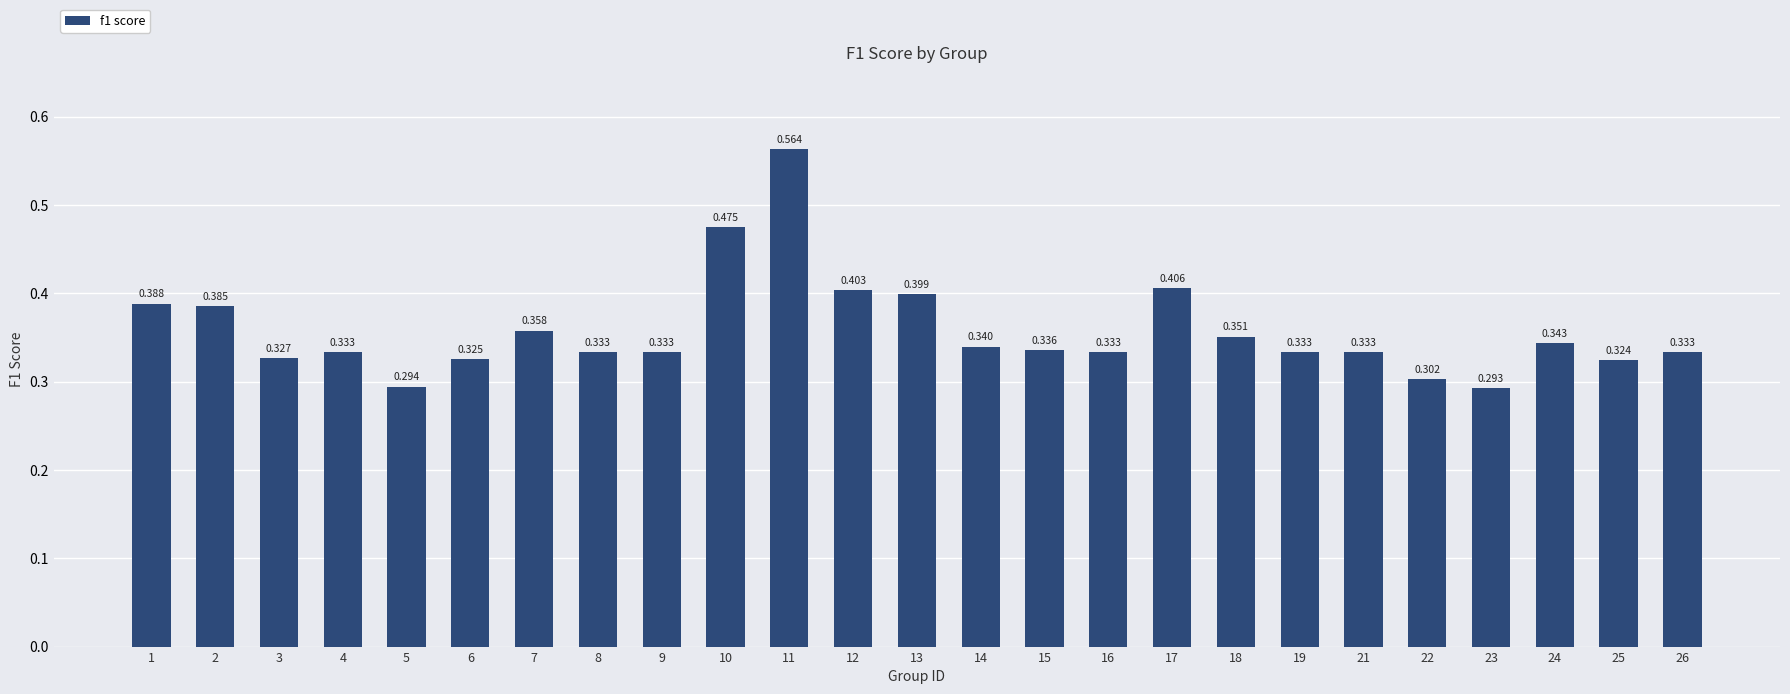

Rank the categories by value from lowest to highest.

23, 5, 22, 25, 6, 3, 4, 8, 9, 16, 19, 21, 26, 15, 14, 24, 18, 7, 2, 1, 13, 12, 17, 10, 11